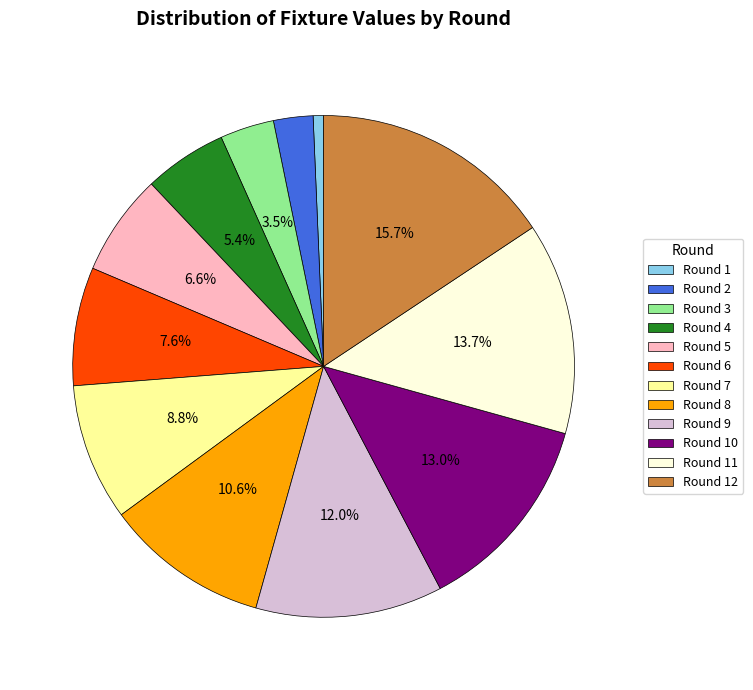

How many segments does this pie chart have?

12